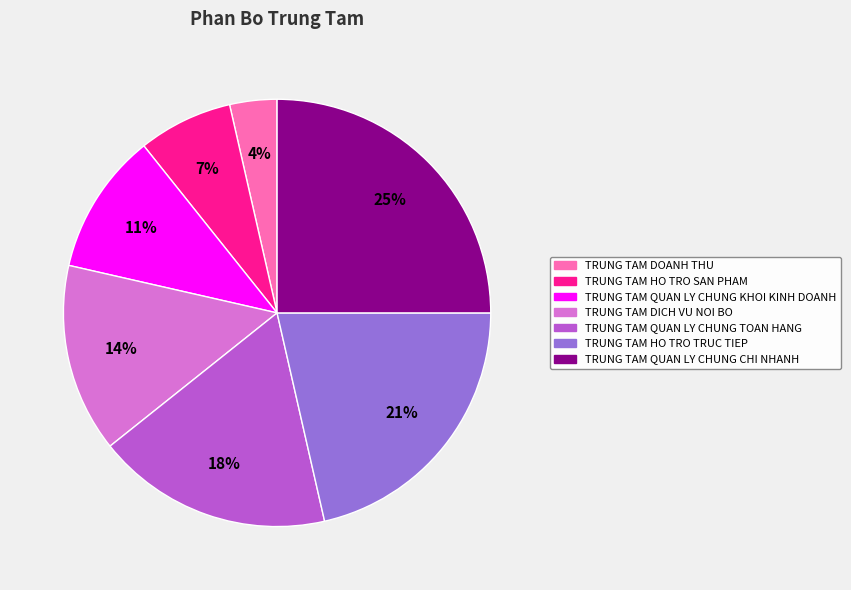

How many segments does this pie chart have?

7